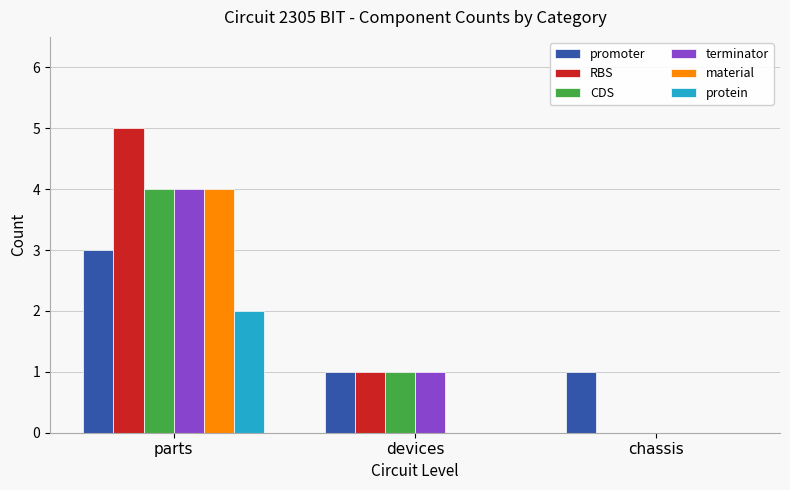

What is the total value across all series at devices?

4